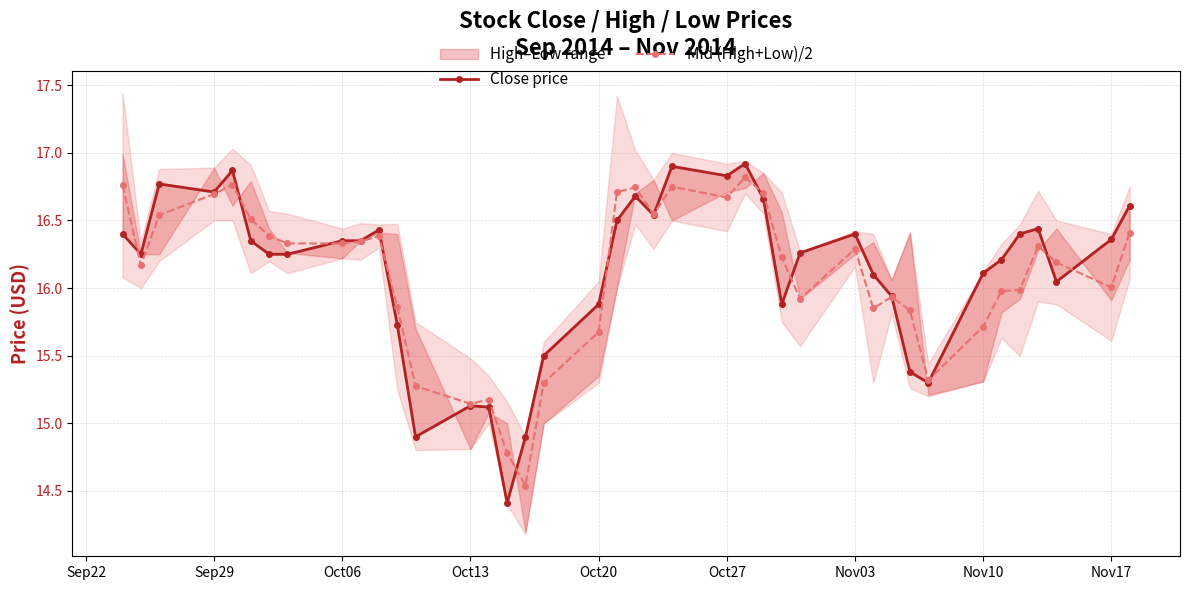

What is the maximum value shown in the chart?

16.9